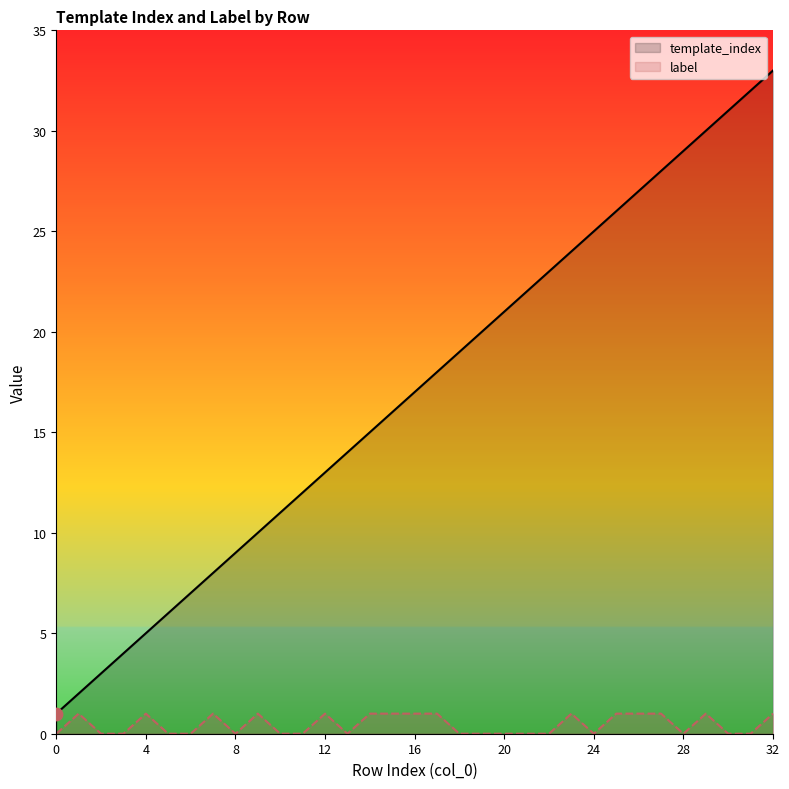

Is the value of template_index at 32 greater than the value of label at 24?

Yes